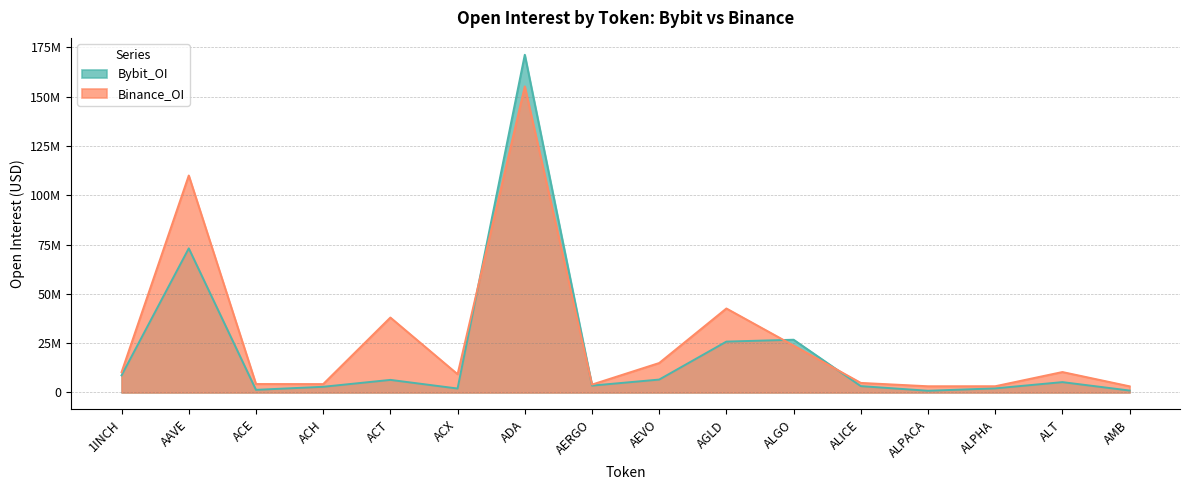

Reading left to right, extract all data points from this chart.

Bybit_OI: 8680050	73099948	1333951	2882422	6383000	1998523	171291356	3481597	6545093	25803990	26759357	3222496	868986	2072268	5251163	972908
Binance_OI: 10314856	110055190	4292011	4253377	38014046	9265685	155255302	4009827	14950478	42607587	23810617	4856258	3150828	3164047	10372067	3123832